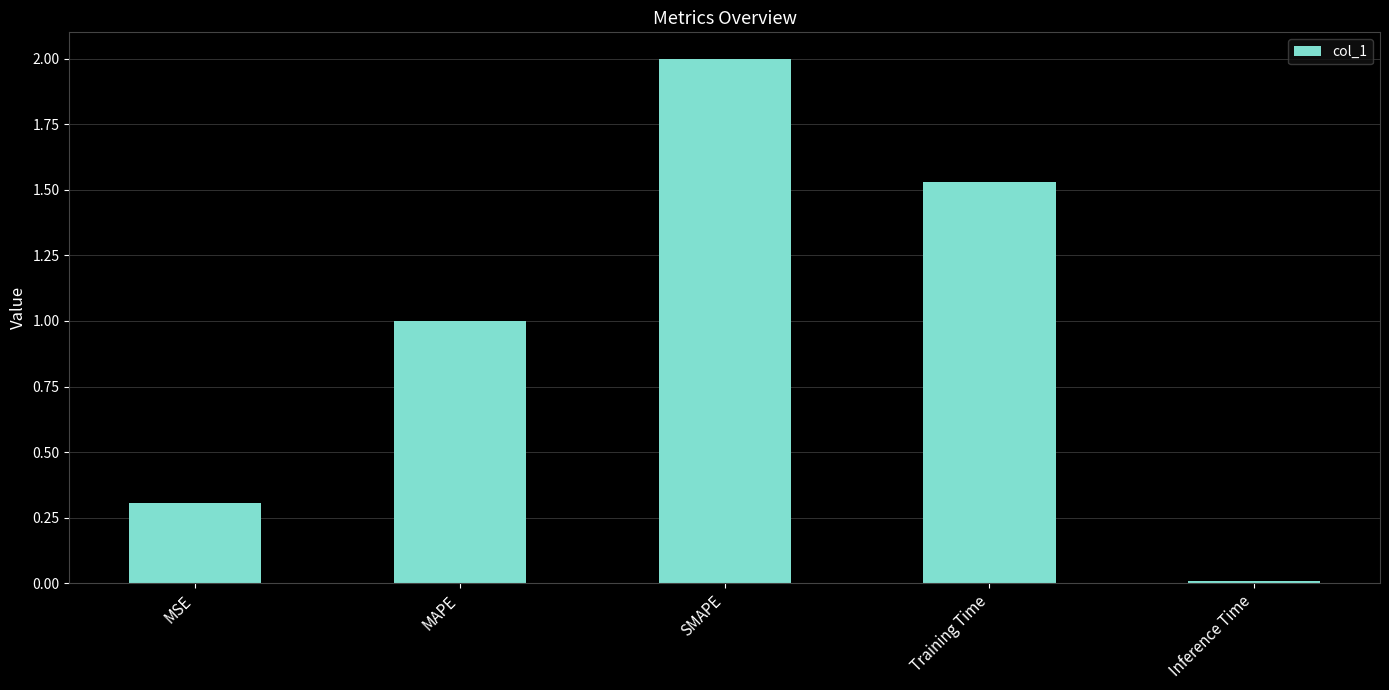

At which label does the data first exceed 1?

MAPE